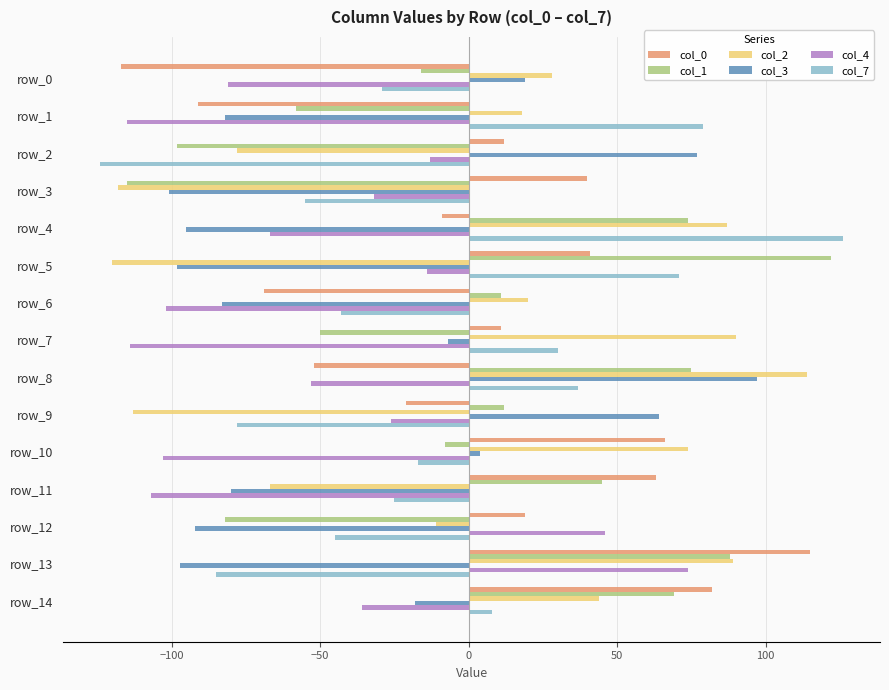

What is the highest value of the col_1 series?

122